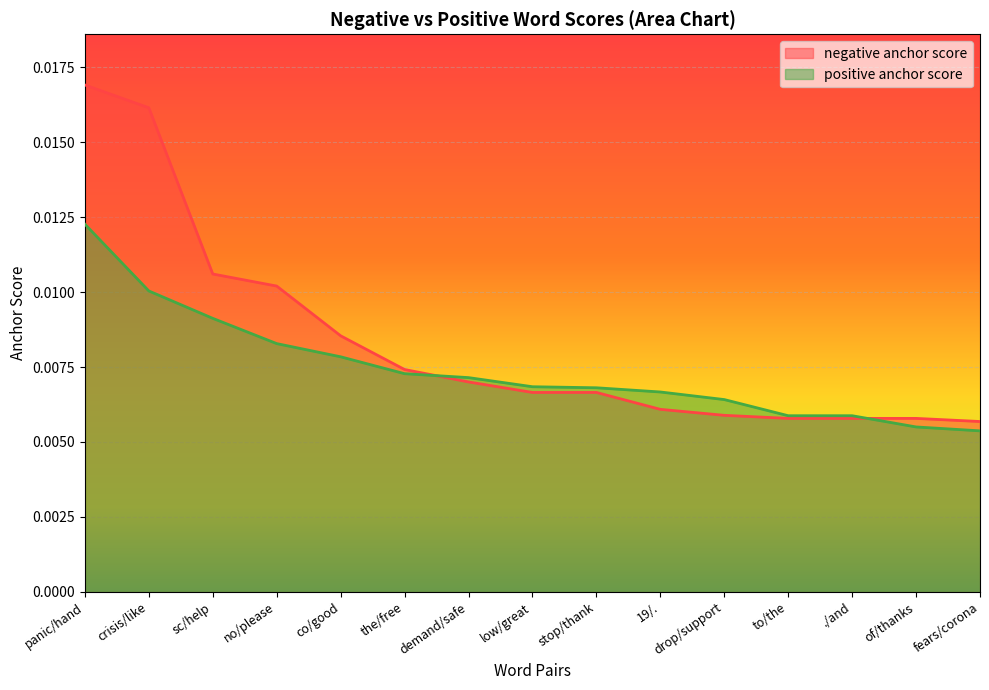

Does the chart display data point markers on the line(s)?

No